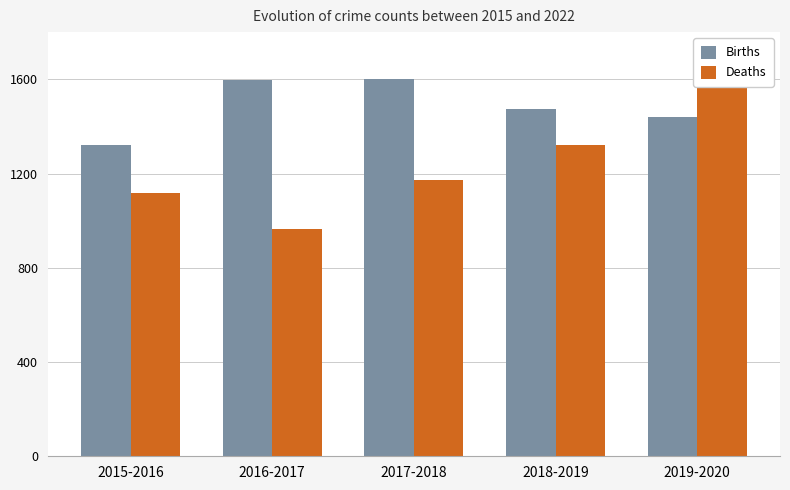

What position from the left is 2019-2020?

5